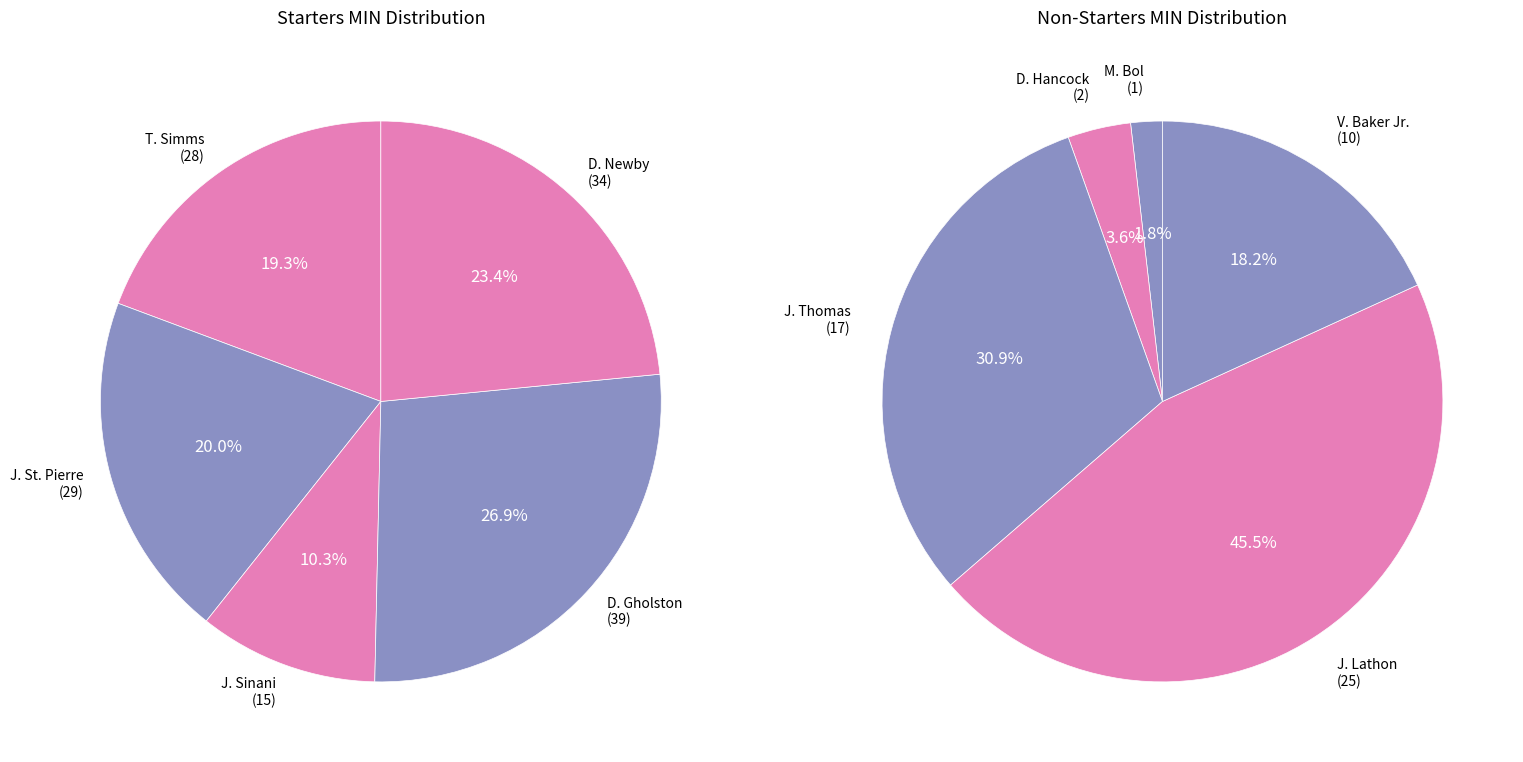

The D. Newby slice represents 23% of the pie. True or false?

False